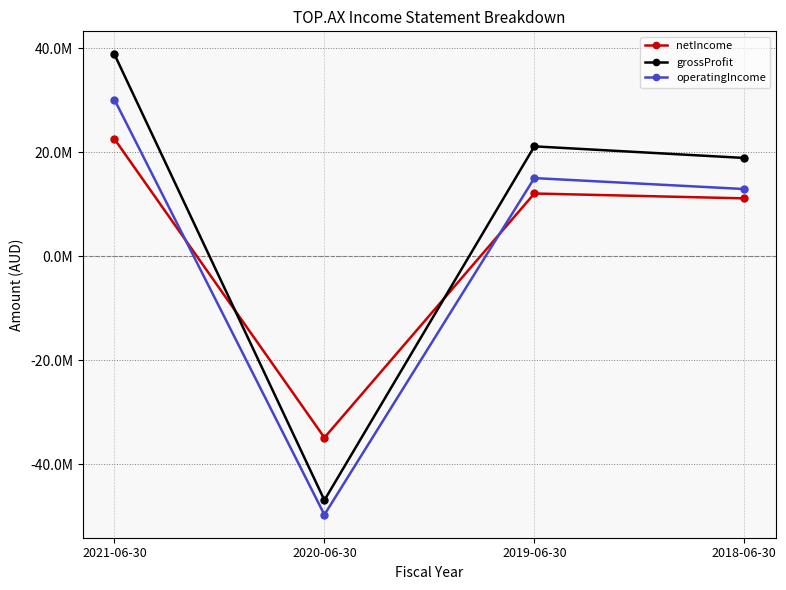

After their last crossing, which series has the higher values: operatingIncome or netIncome?

operatingIncome